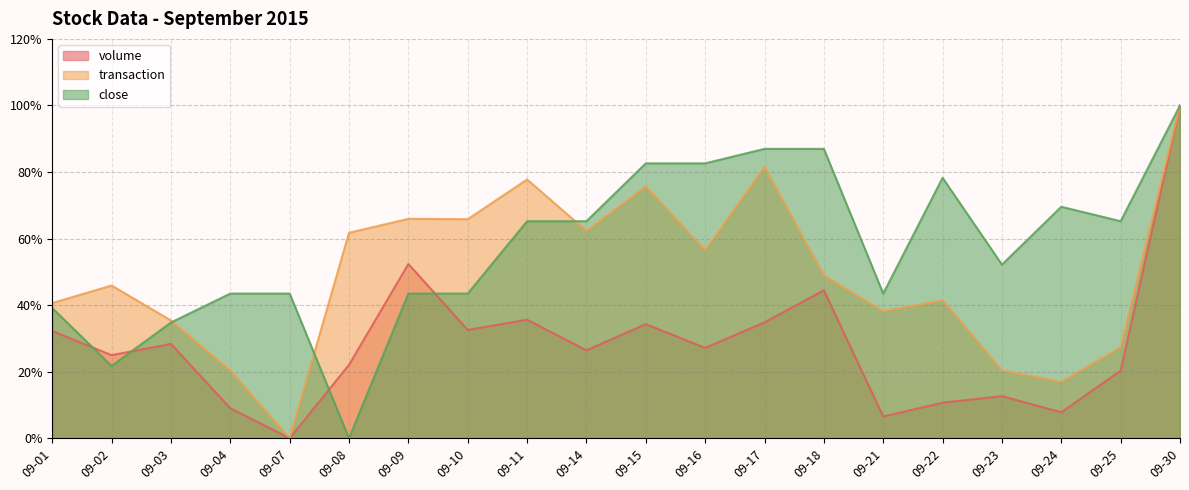

In volume, how many points are lower than both neighbors (excluding endpoints)?

7